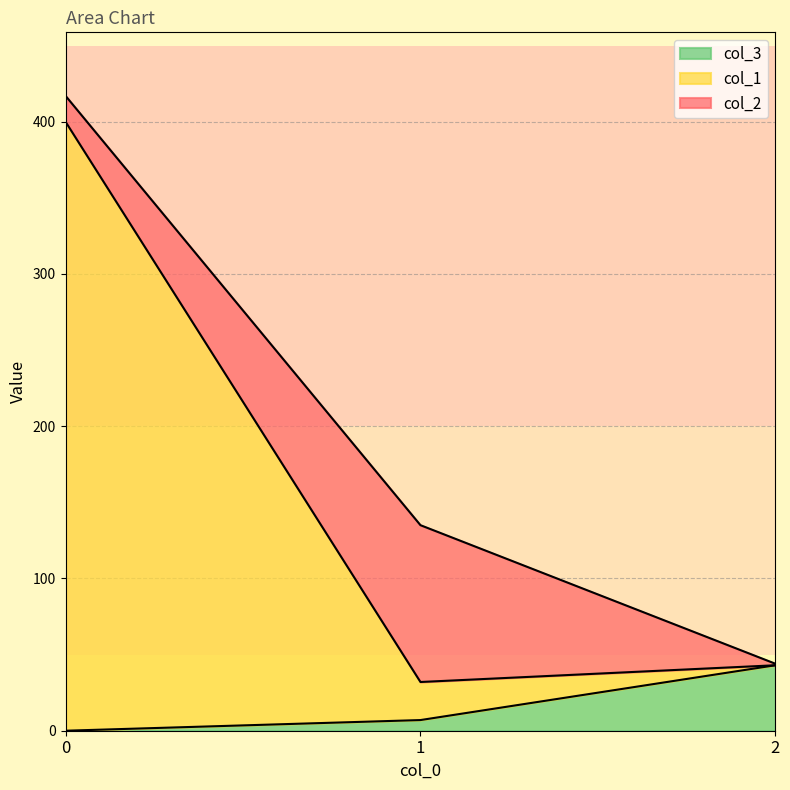

How many values in the col_1 series exceed 43?

1